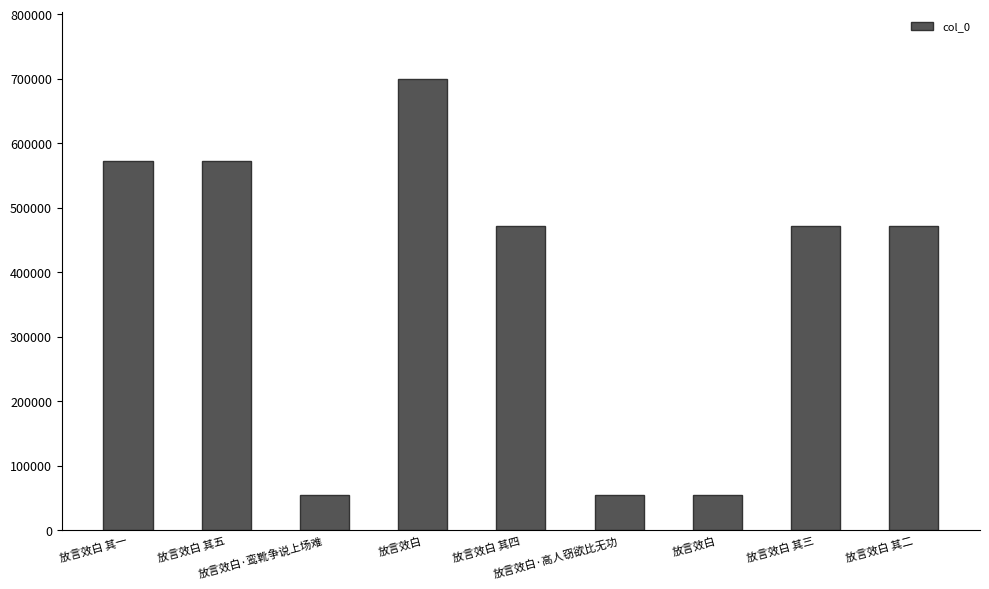

The chart shows a value of 54072 at 放言效白·高人窃欲比无功. True or false?

True